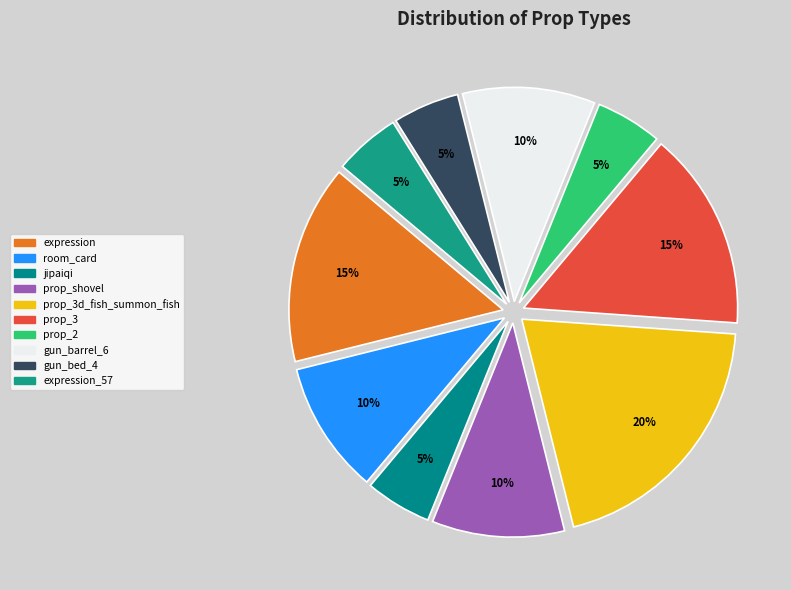

To the nearest percent, what is the average slice percentage?

10%